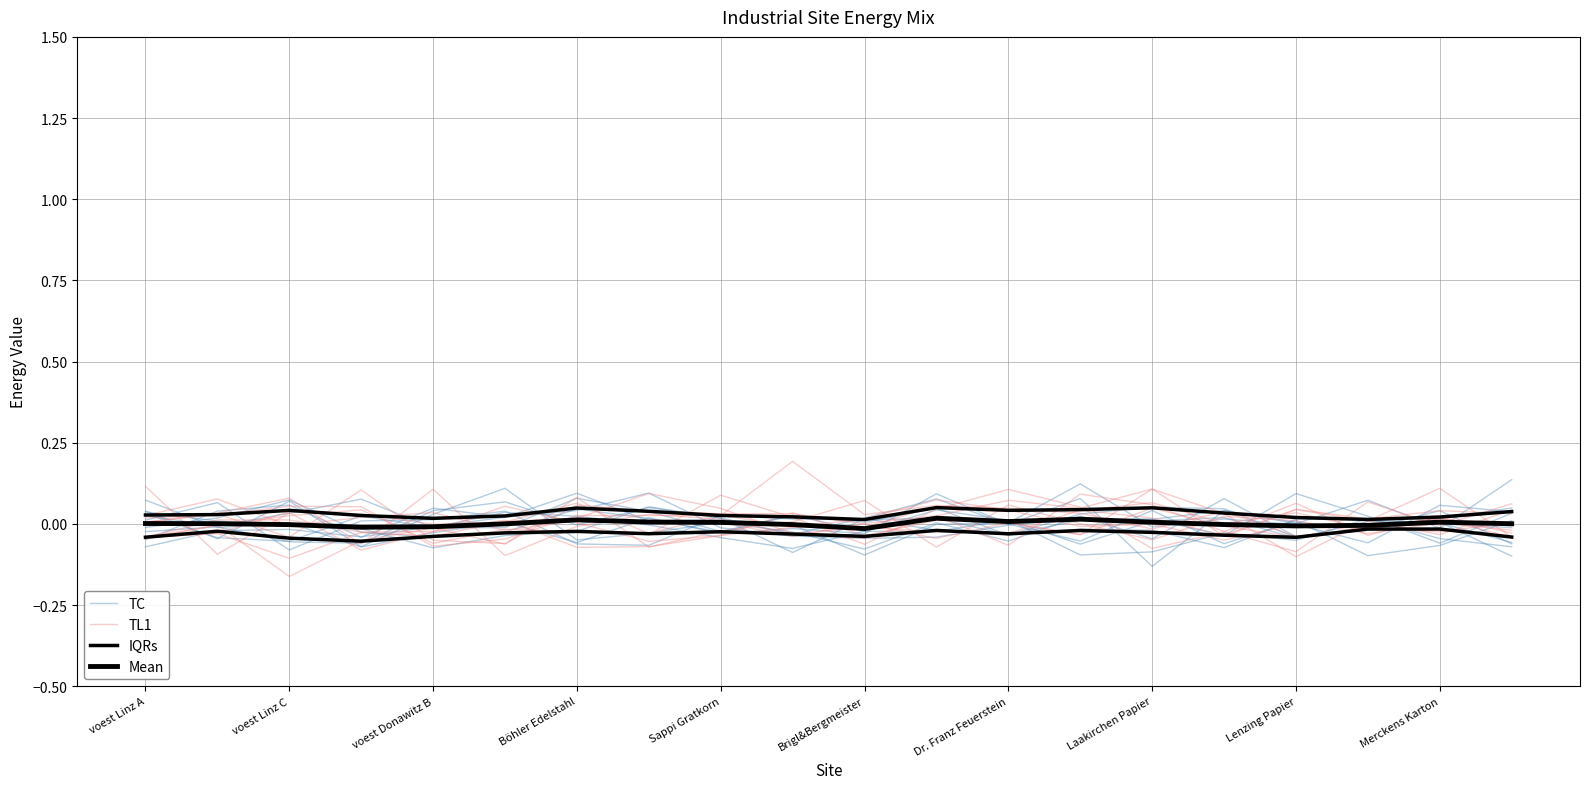

What is the difference between the TL1 values at Dr. Franz Feuerstein and Merckens Karton?

0.1